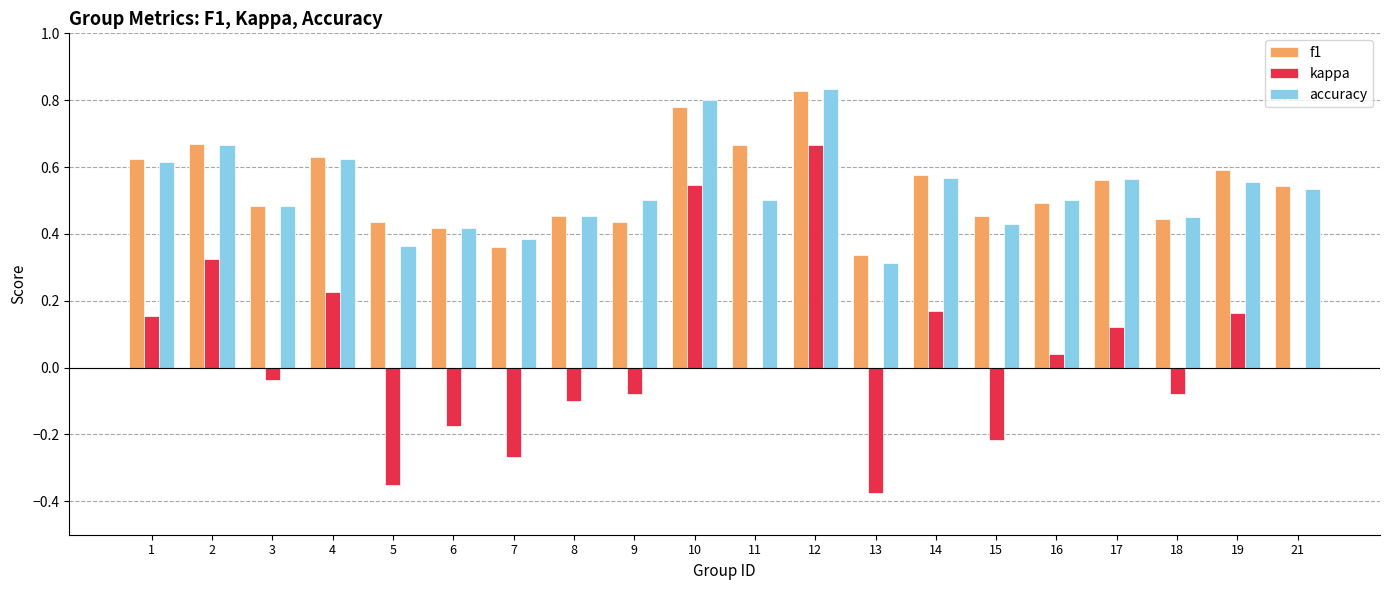

The kappa series shows 0.3 at 19. True or false?

False